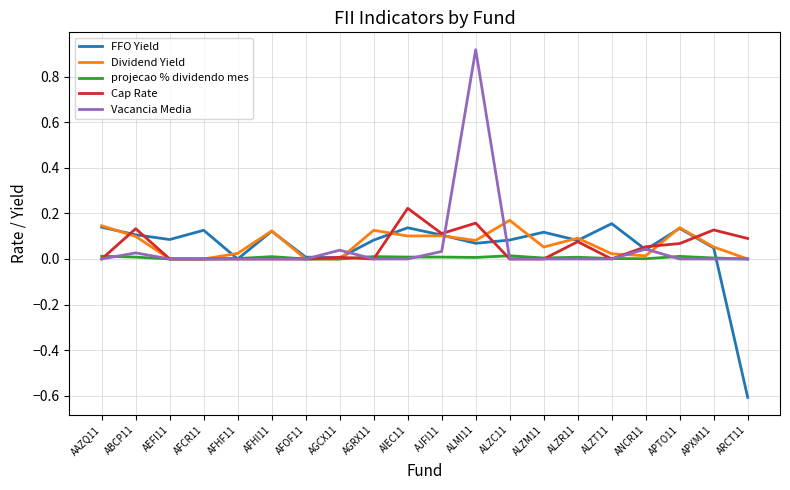

What position from the right is AEFI11?

18